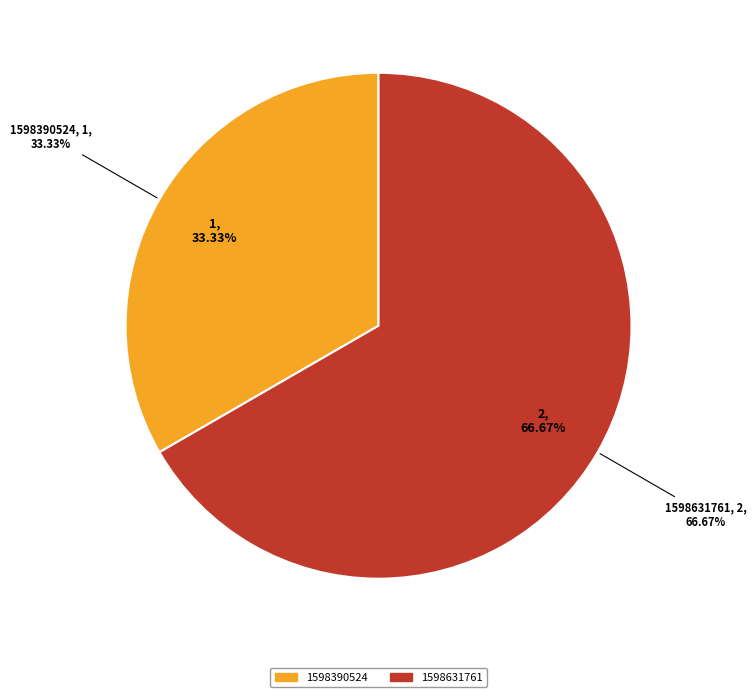

To the nearest percent, what is the difference between the 1598390524 and 1598631761 slice percentages?

33%